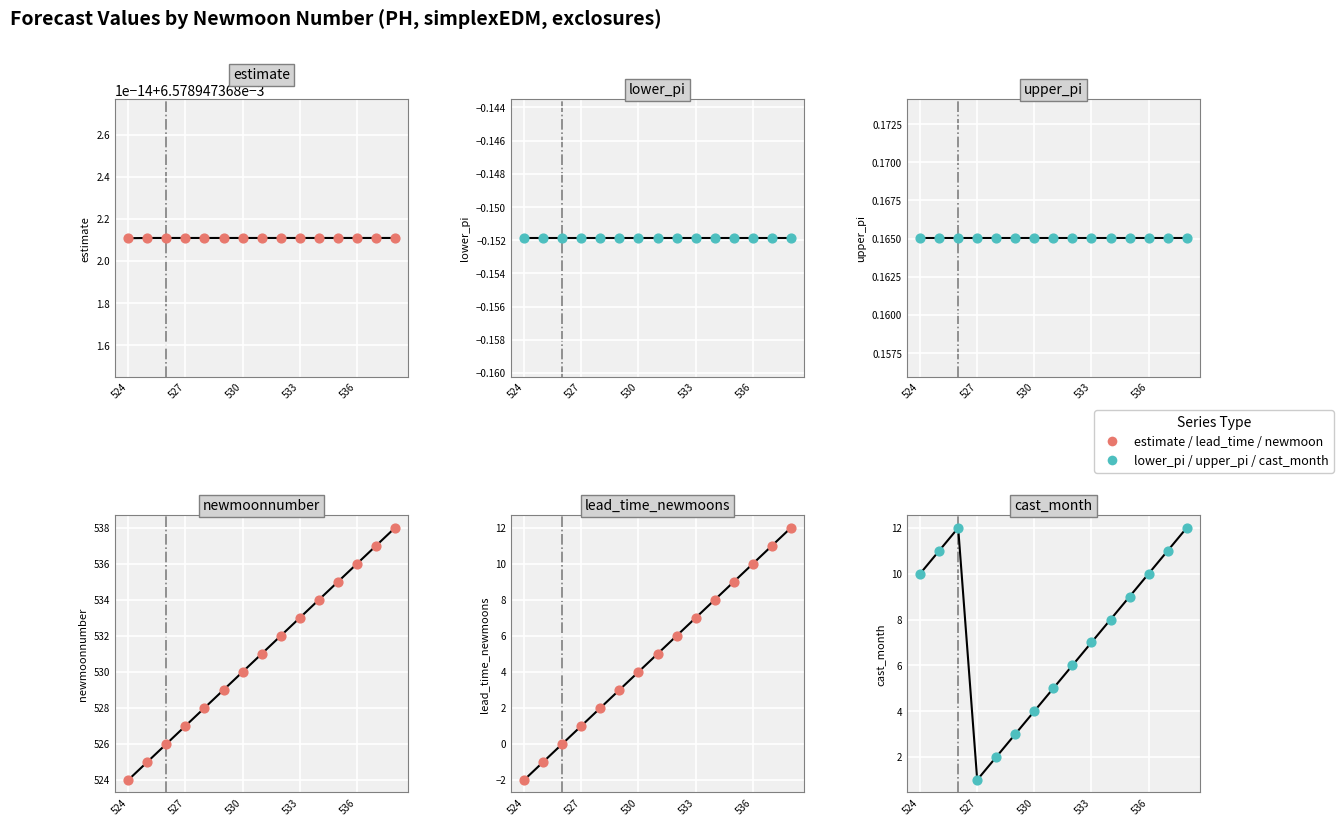

Which series has the largest total across all categories?

newmoonnumber